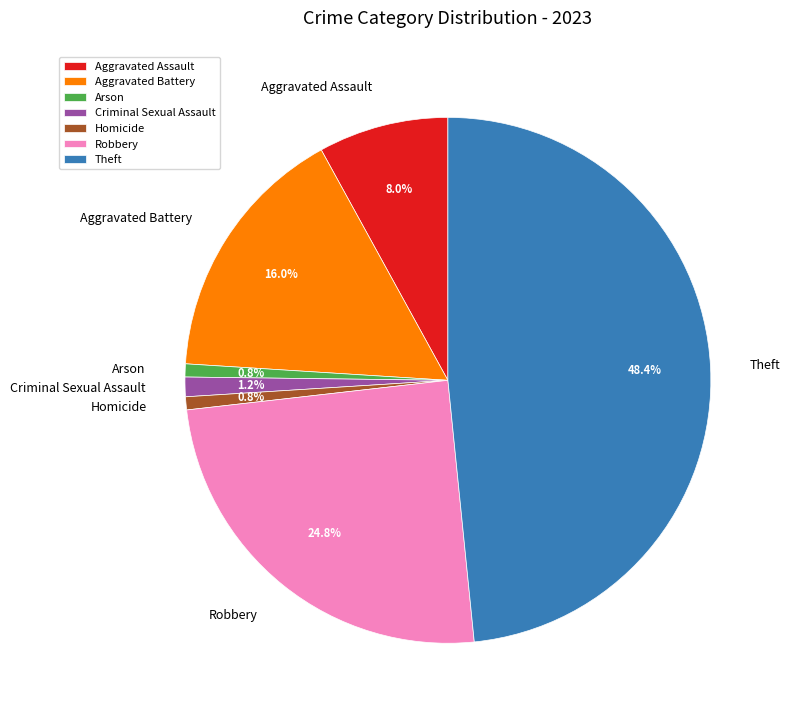

To the nearest percent, what is the difference between the largest and smallest slice percentages?

48%